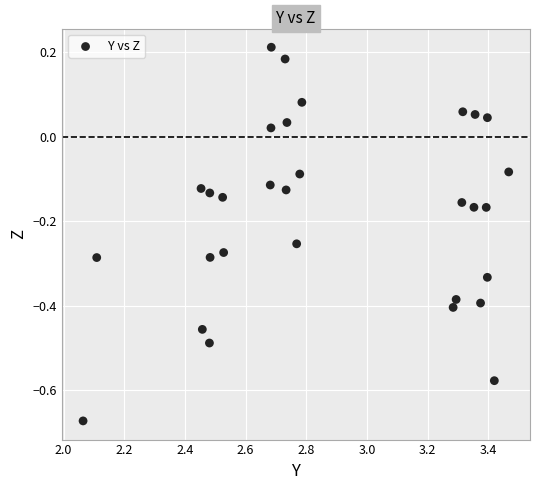

What is the range of X values (max minus min)?

1.4